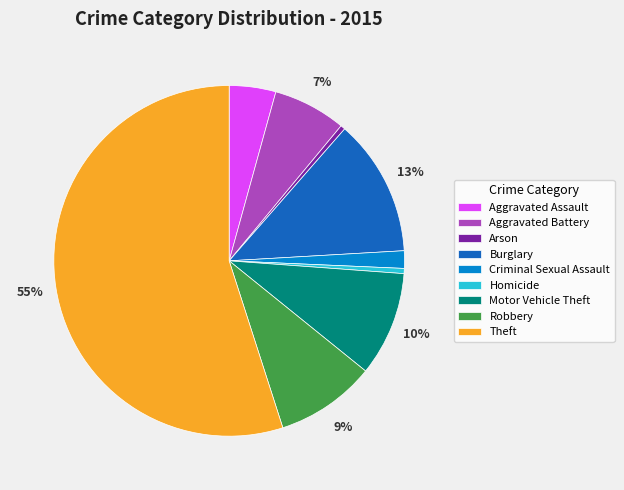

What is the ratio of the value at Criminal Sexual Assault to the value at Homicide?

3.4